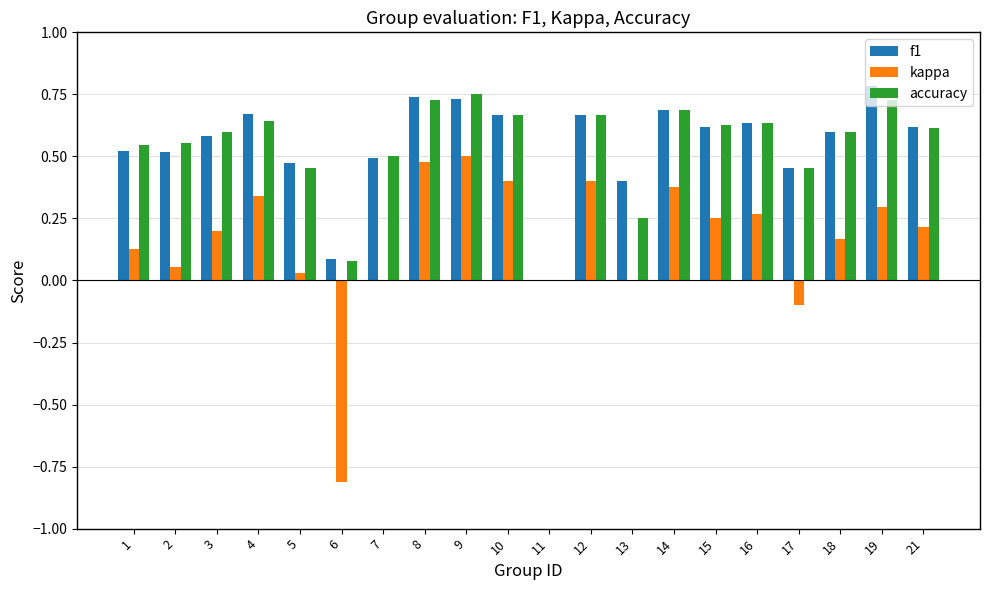

What is the sum of all f1 values?

11.0